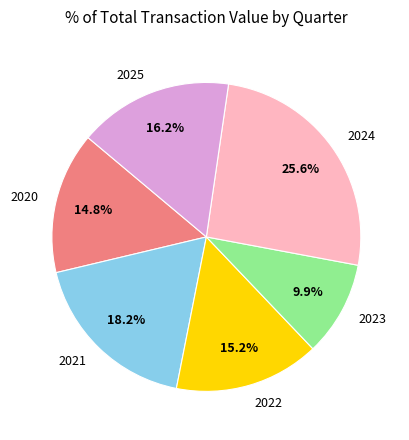

Does 2025 account for over 50% of the chart?

No